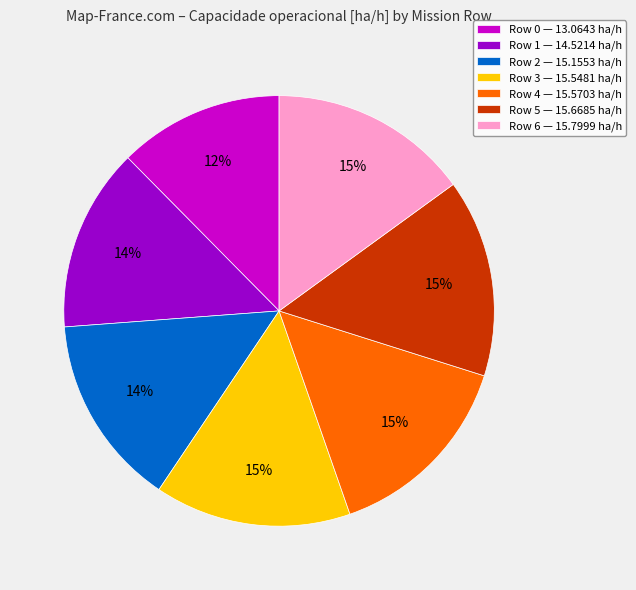

Which slice is the smallest?

Row 0